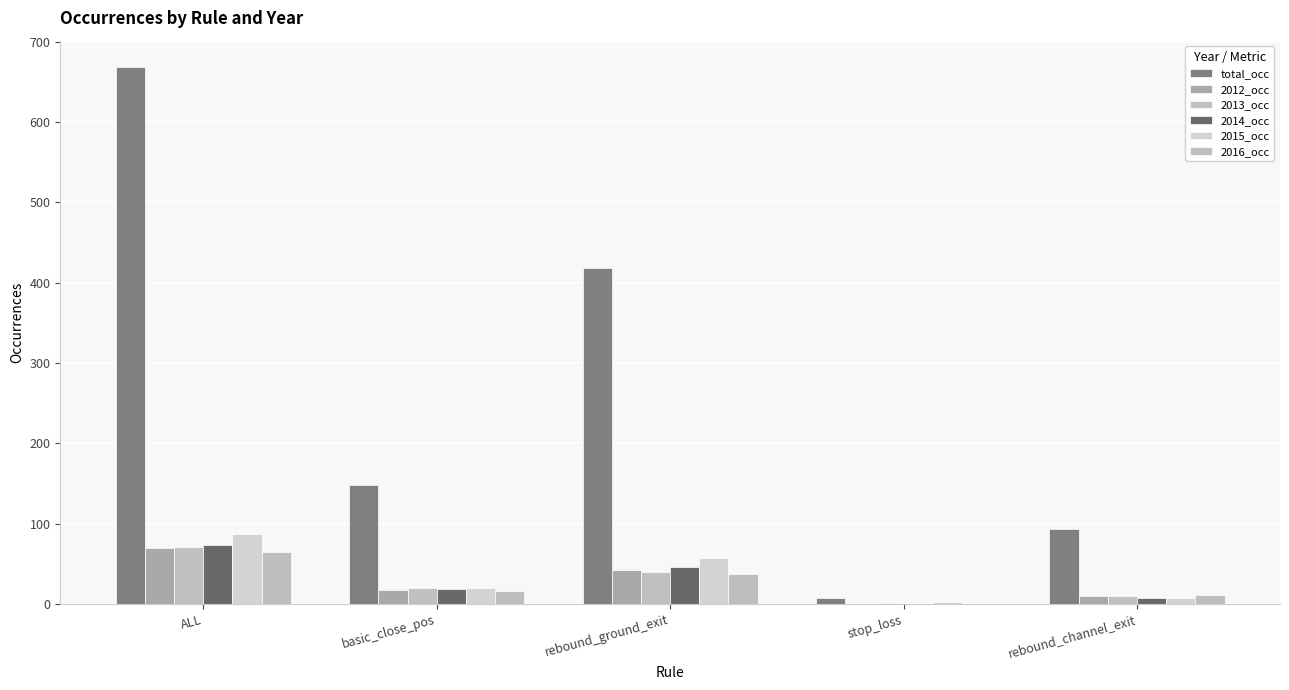

What is the sum of the 2015_occ values at rebound_channel_exit and rebound_ground_exit?

65